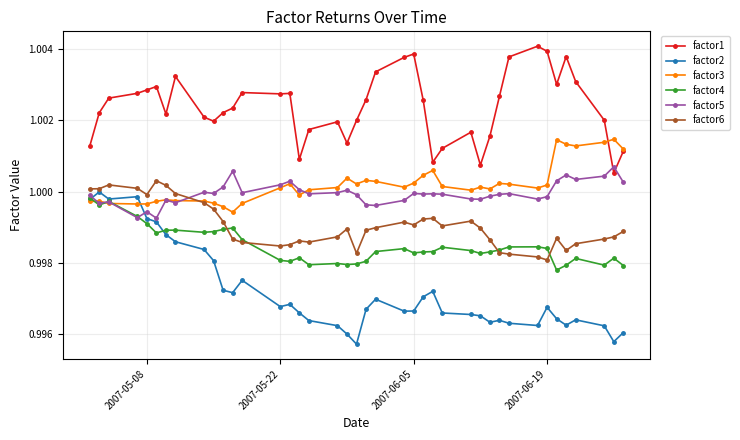

Which series has the largest range (max minus min)?

factor2